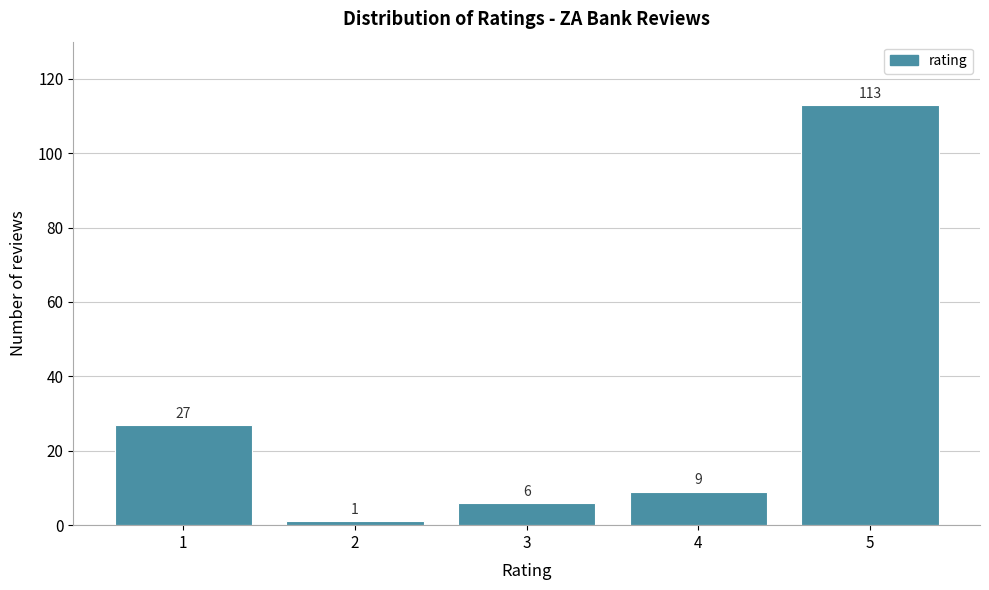

Reading right to left, transcribe all the data shown in this chart.

5=113	4=9	3=6	2=1	1=27